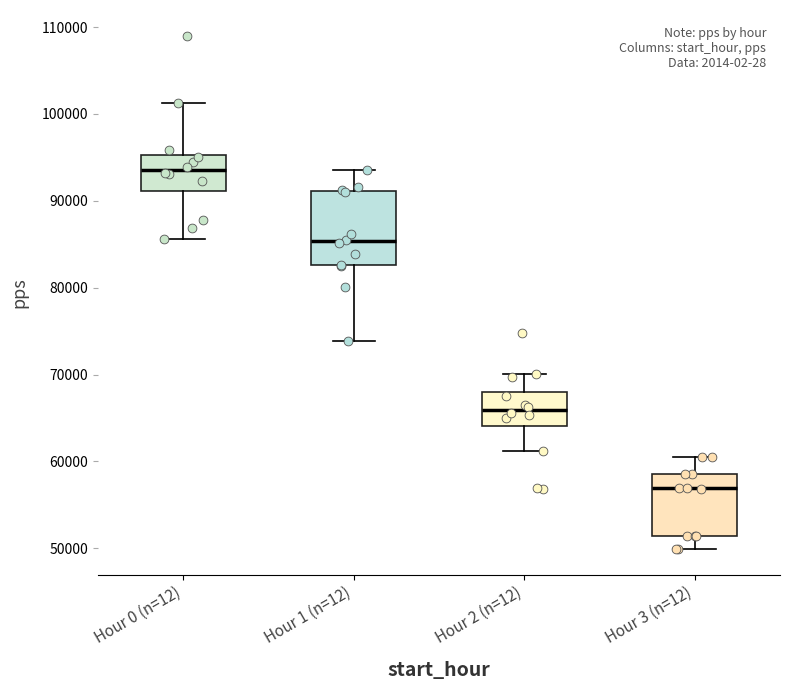

Where is the upper edge of the box for Hour 3 (n=12) on the y-axis? The values are not printed on the chart, so give them approximately, as read against the axis.

59000